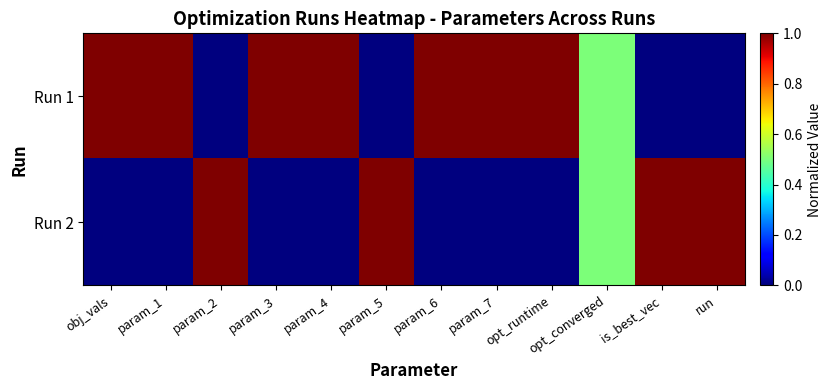

Reading left to right, list all the values displayed in this chart.

Run 1: obj_vals=1.0	param_1=1.0	param_2=0.0	param_3=1.0	param_4=1.0	param_5=0.0	param_6=1.0	param_7=1.0	opt_runtime=1.0	opt_converged=0.5	is_best_vec=0.0	run=0.0
Run 2: obj_vals=0.0	param_1=0.0	param_2=1.0	param_3=0.0	param_4=0.0	param_5=1.0	param_6=0.0	param_7=0.0	opt_runtime=0.0	opt_converged=0.5	is_best_vec=1.0	run=1.0